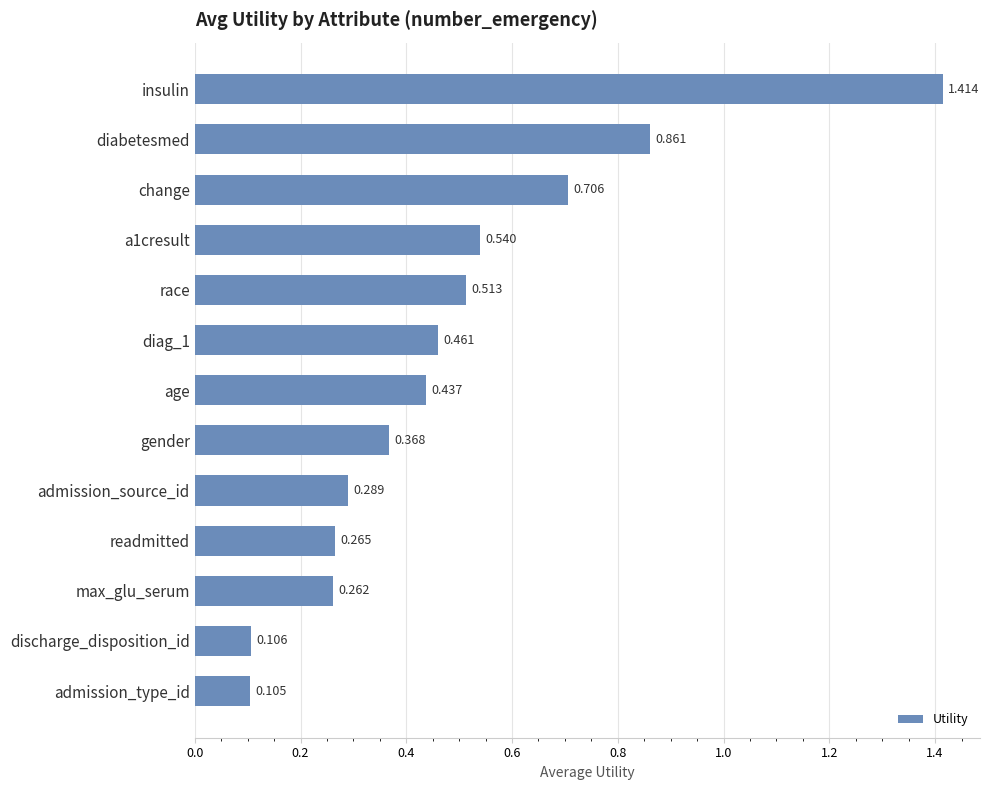

Are the bars horizontal?

Yes